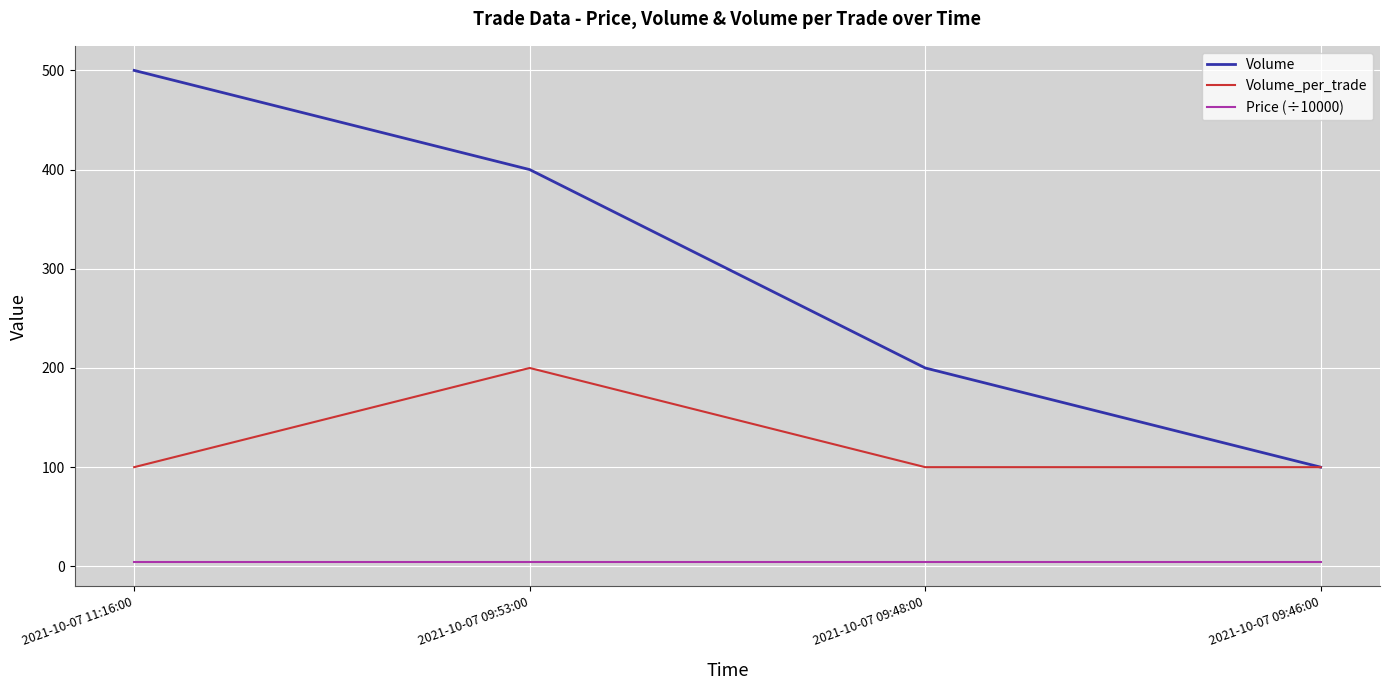

True or false: Volume and Price (÷10000) cross at least once.

False